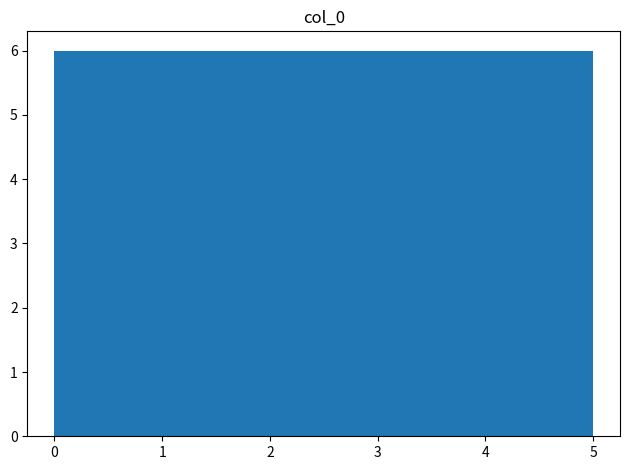

Reading left to right, transcribe this chart: for each bar, give the range it covers on the x-axis and its height. Neither the bar edges nor the heights are printed on the chart, so give them approximately, as read against the axes.

0.0 to 0.8: 6
0.8 to 1.7: 6
1.7 to 2.5: 6
2.5 to 3.3: 6
3.3 to 4.2: 6
4.2 to 5.0: 6